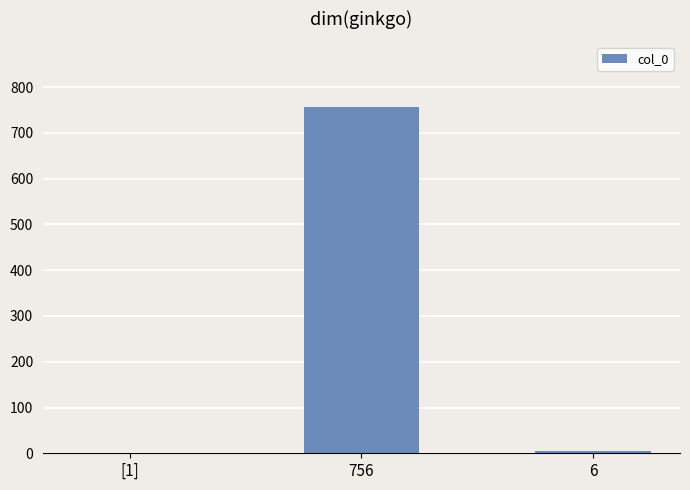

Reading left to right, list all the values displayed in this chart.

1	756	6